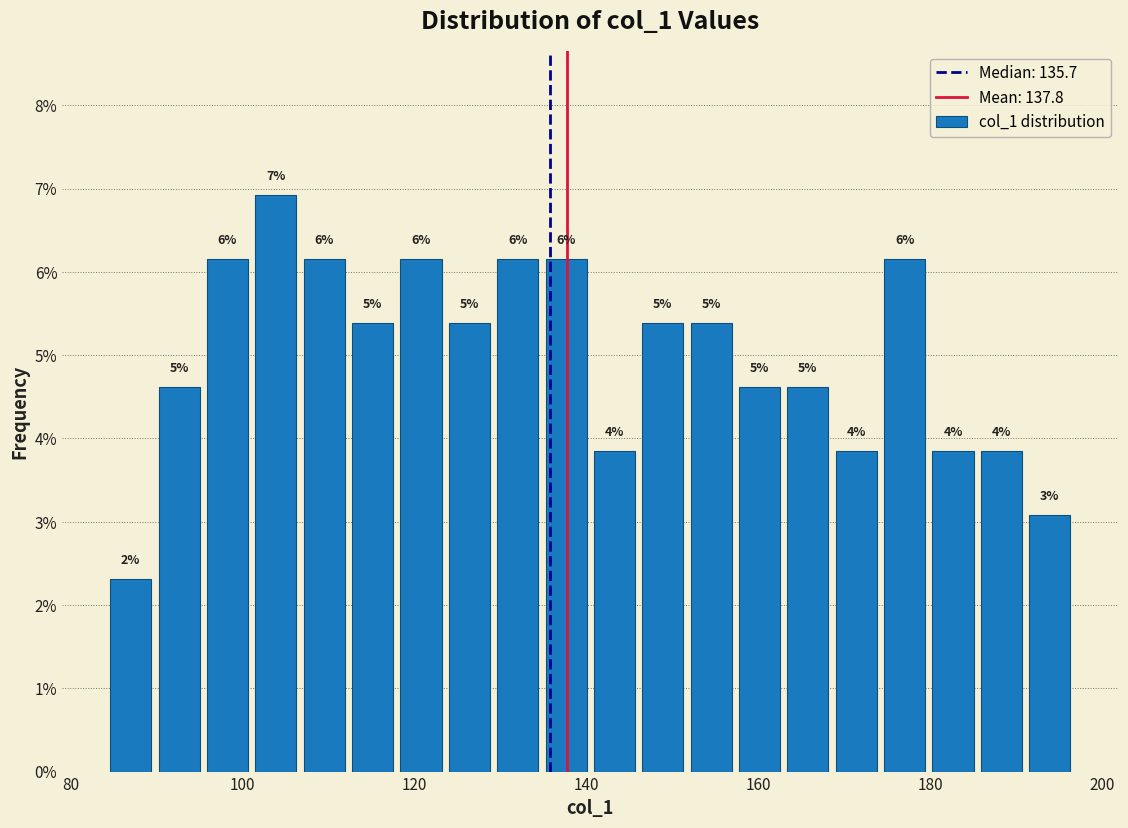

Read against the x-axis, roughly where is the centre of the tallest bar?

104